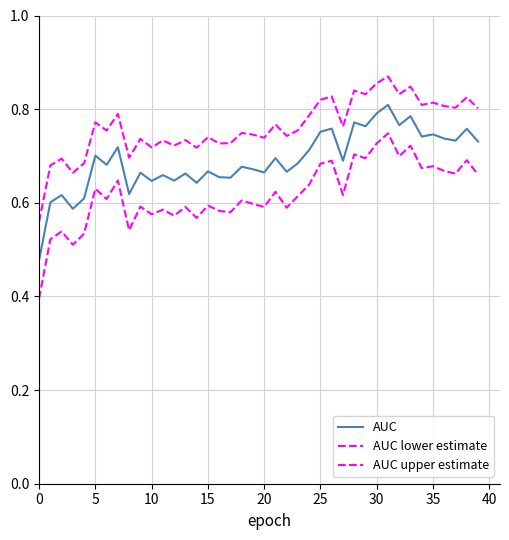

What is the difference between the second highest and minimum values in the AUC lower estimate series?

0.3